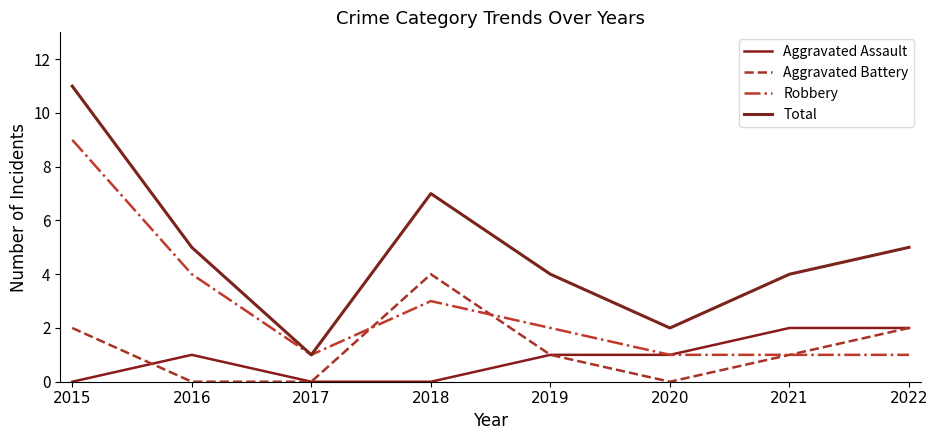

What is the difference between the maximum and minimum values in the Robbery series?

8